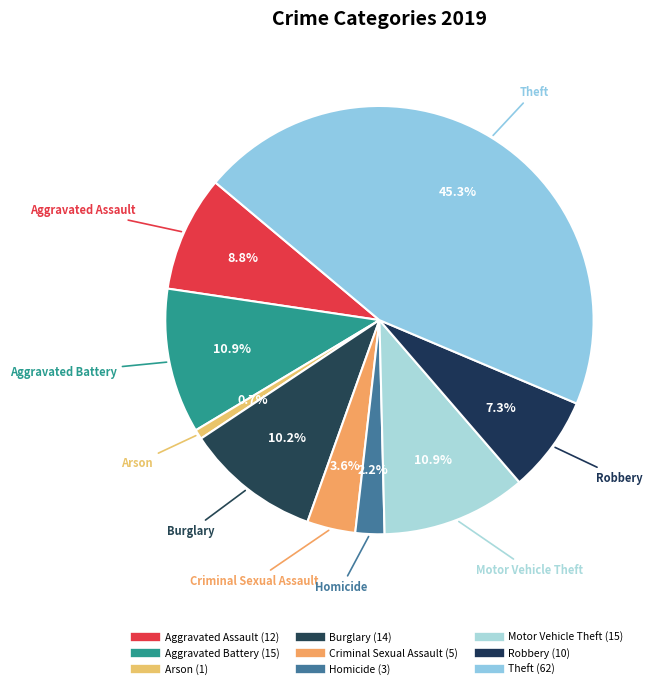

True or false: Robbery accounts for 1% of the total.

False